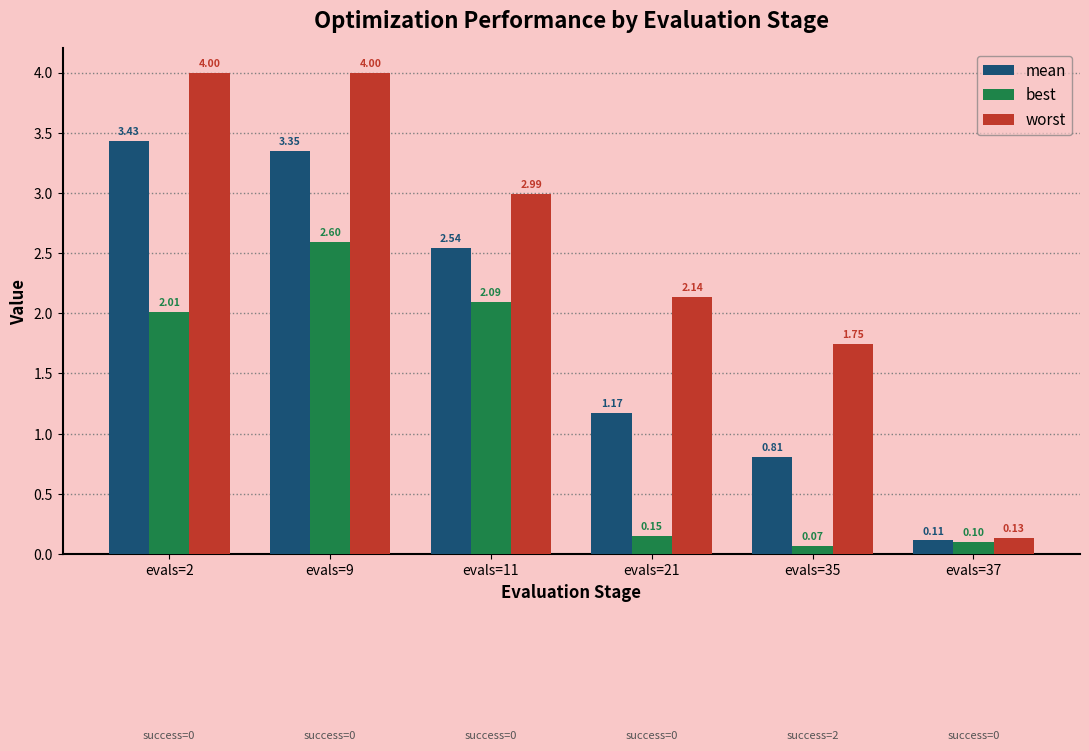

List the series in order of their peak value, highest first.

worst, mean, best